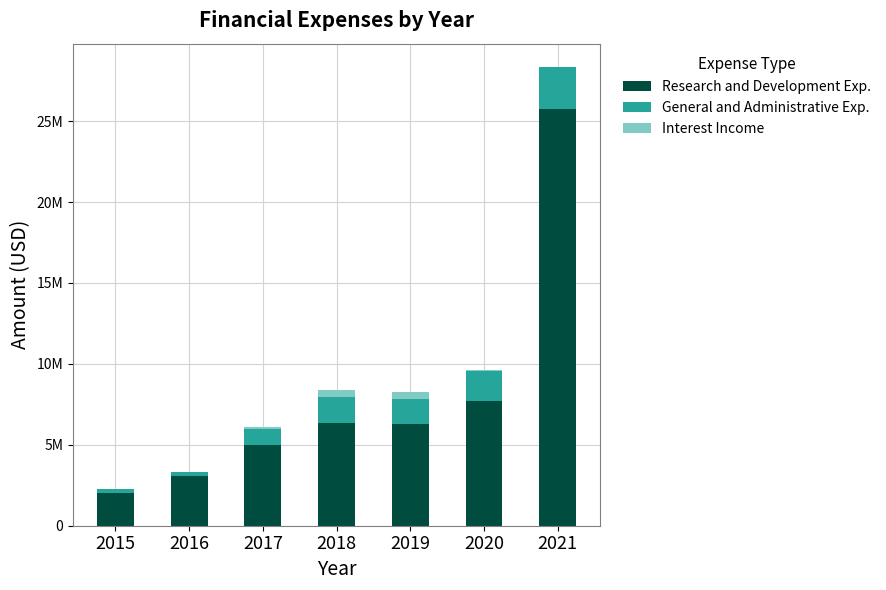

The value of Research and Development Exp. at 2017 is 4980427. True or false?

True